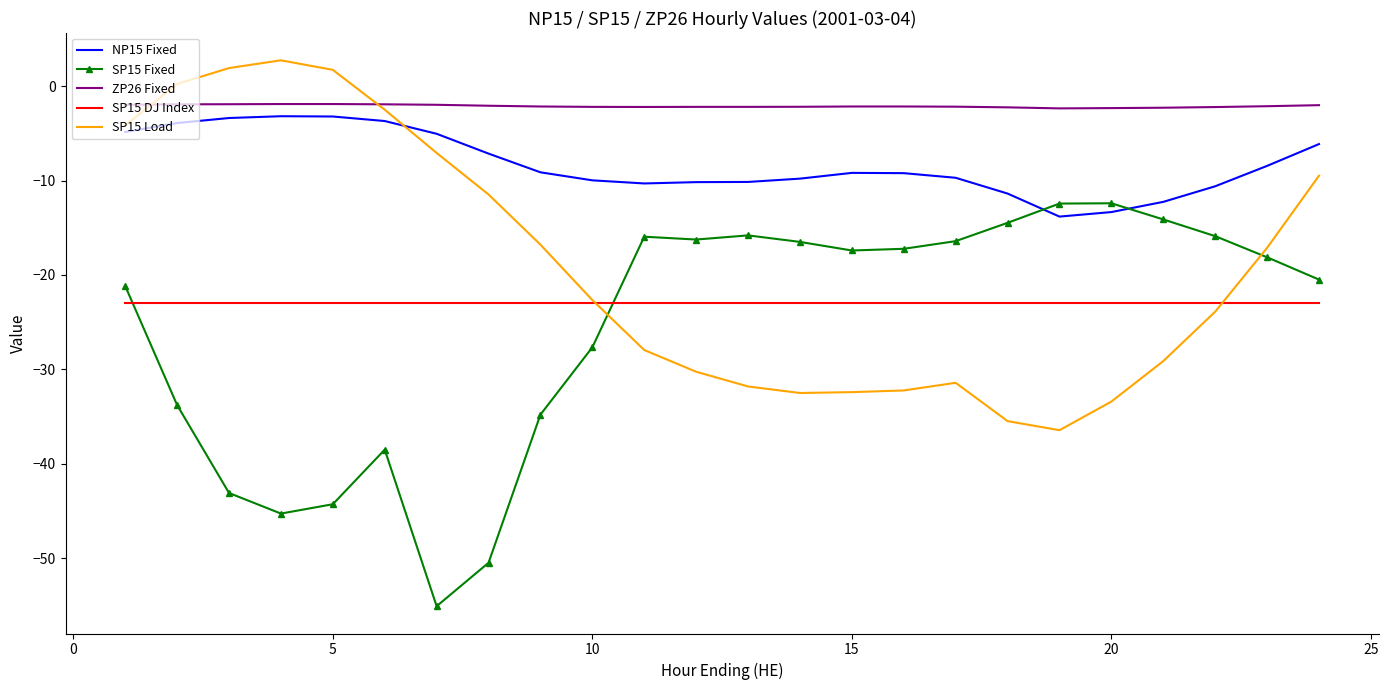

True or false: SP15 DJ Index and NP15 Fixed intersect in this chart.

False